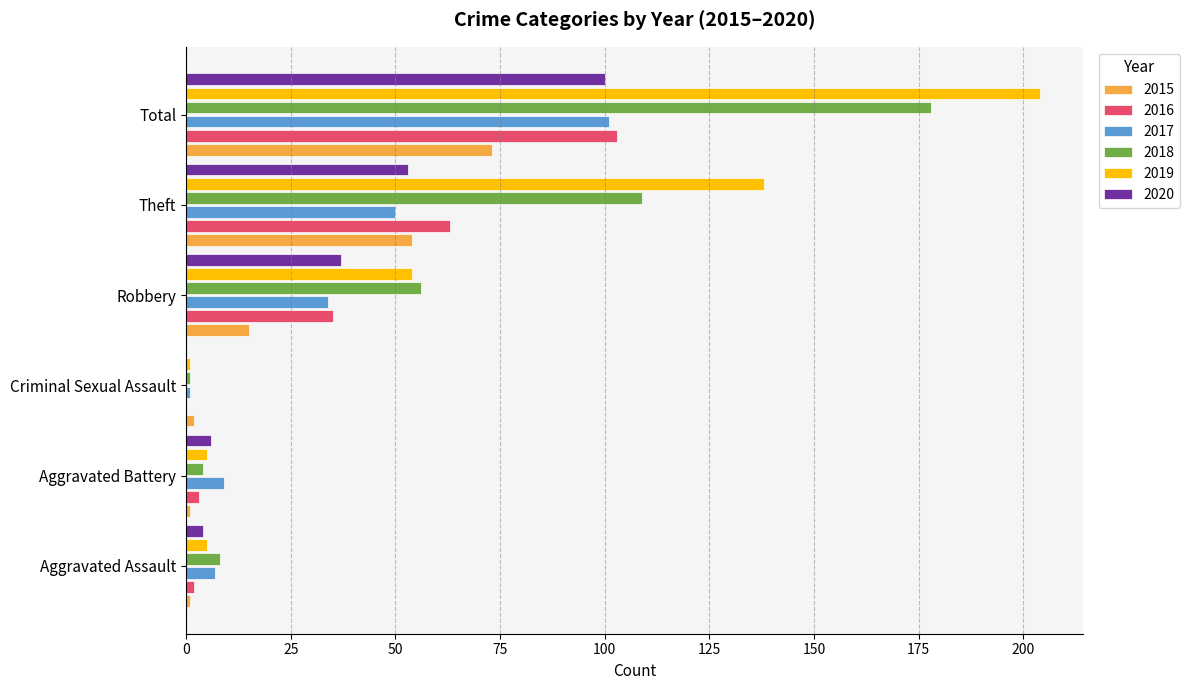

What is the average value of the 2016 series?

34